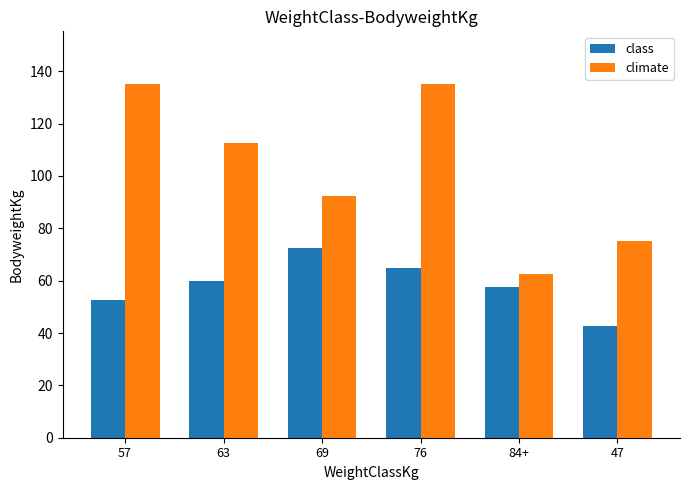

Where does the climate series first go above 112?

57